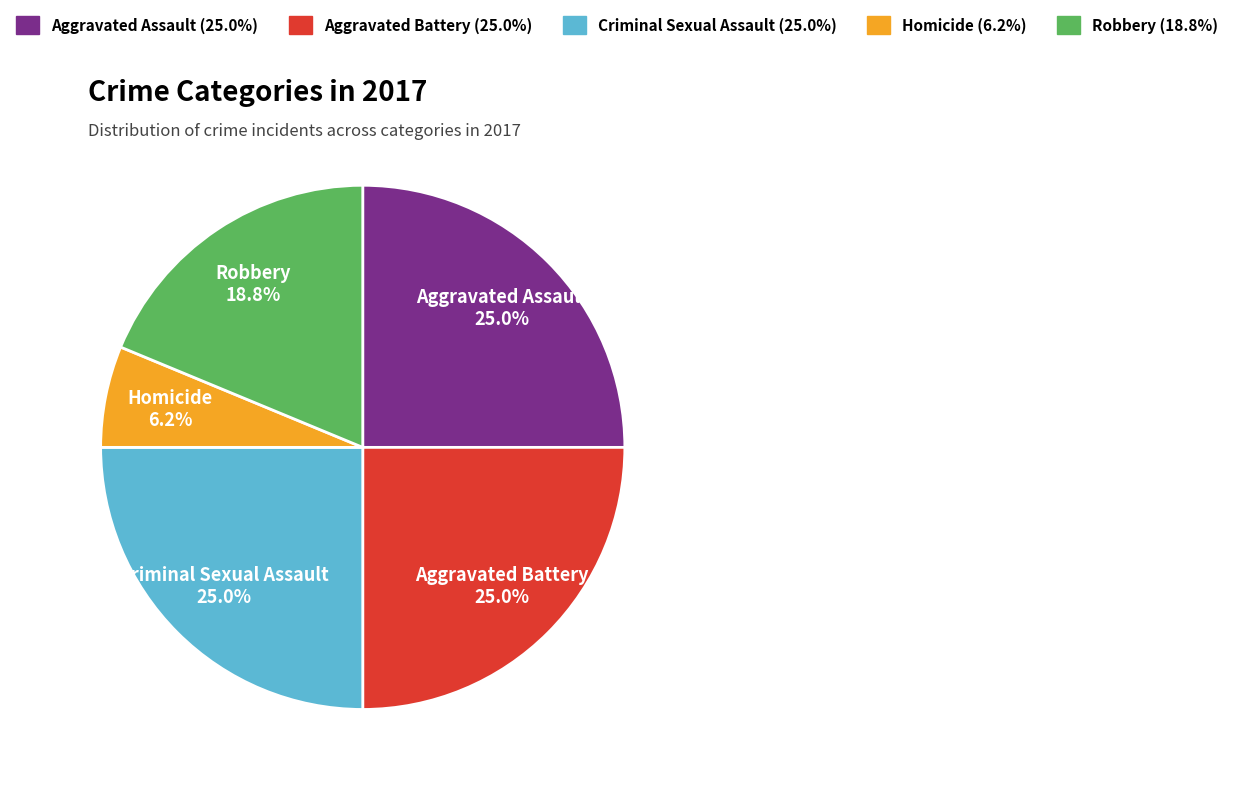

How many slices are in this pie chart?

5